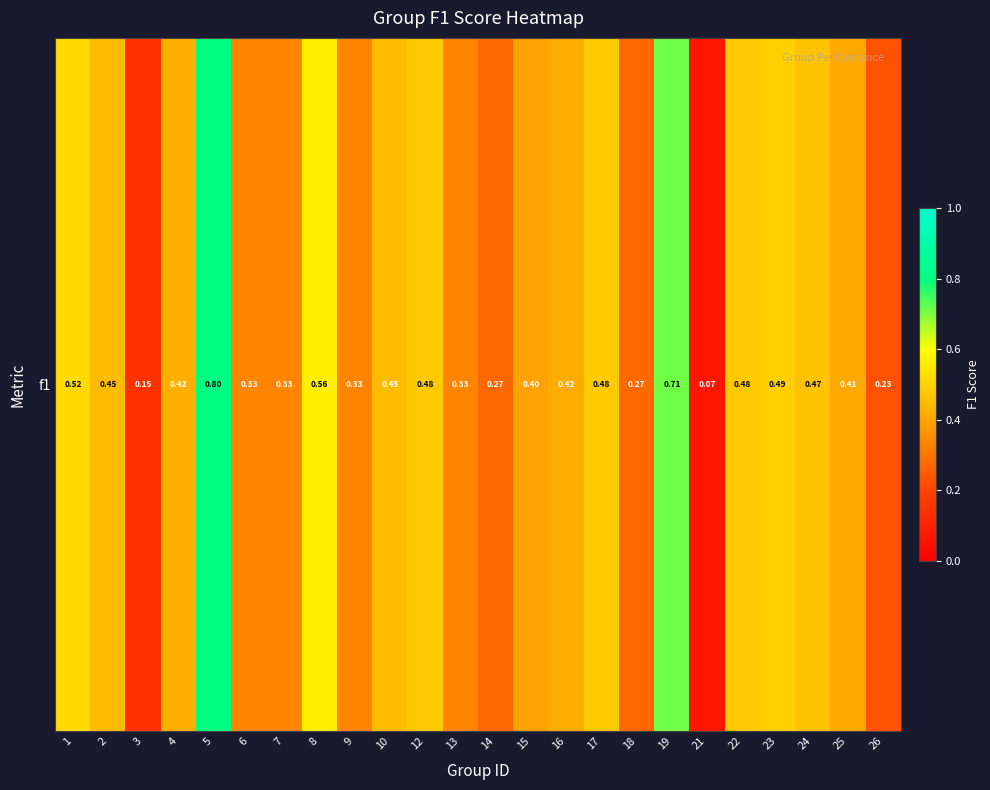

What is the minimum value shown in the chart?

0.1